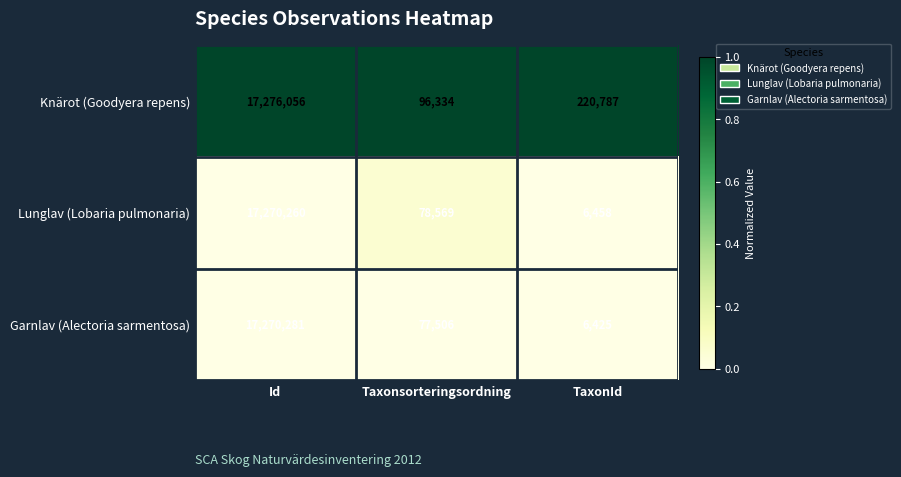

Reading left to right, transcribe all the data shown in this chart.

Knärot (Goodyera repens): Id=17276056	Taxonsorteringsordning=96334	TaxonId=220787
Lunglav (Lobaria pulmonaria): Id=17270260	Taxonsorteringsordning=78569	TaxonId=6458
Garnlav (Alectoria sarmentosa): Id=17270281	Taxonsorteringsordning=77506	TaxonId=6425